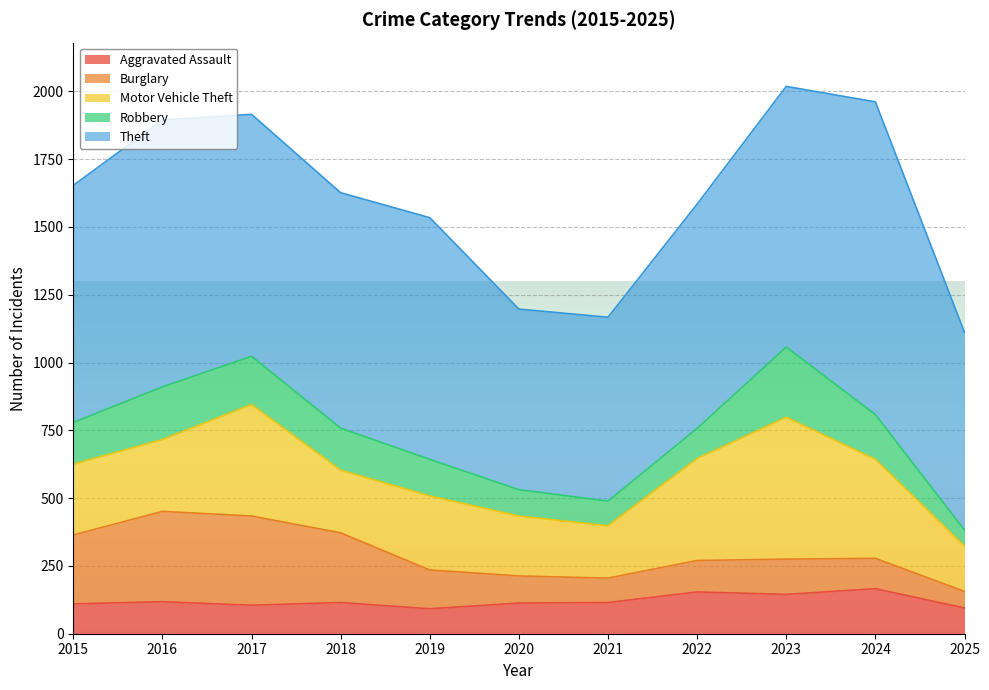

List the labels in order of Burglary value, largest first.

2016, 2017, 2018, 2015, 2019, 2023, 2022, 2024, 2020, 2021, 2025